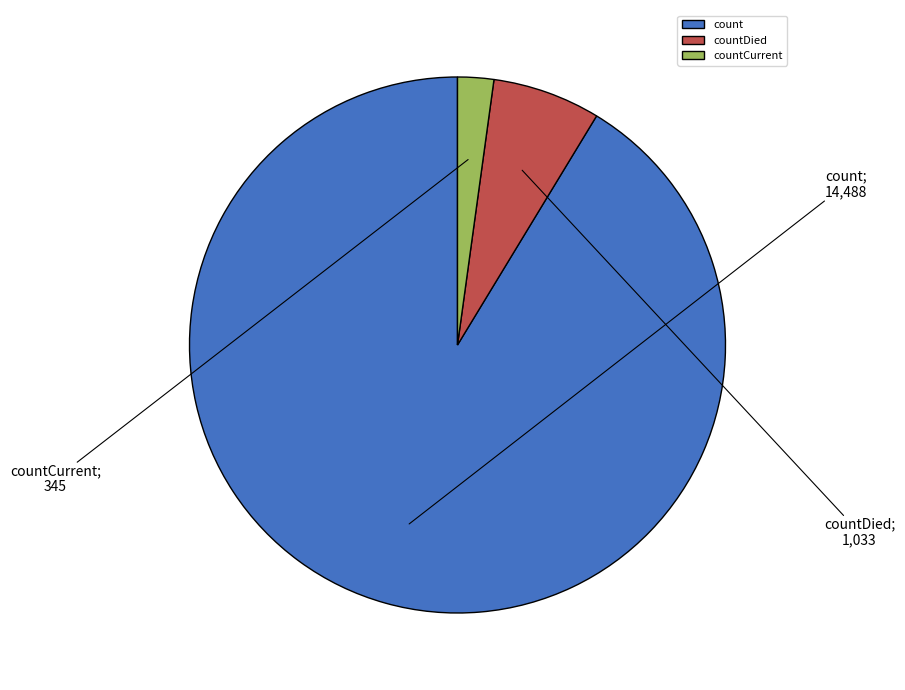

Is the sum of countDied and count greater than half?

Yes